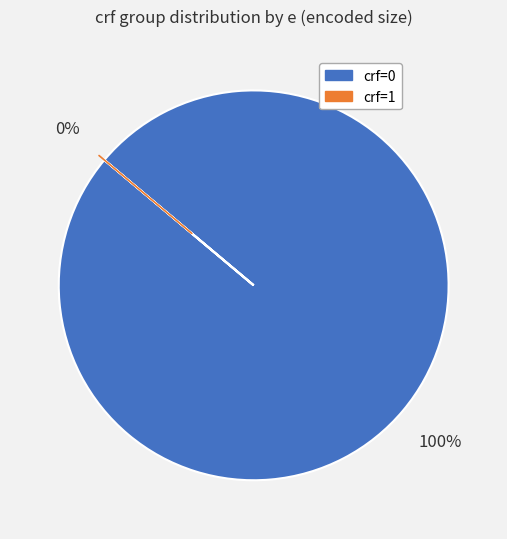

Does crf=1 account for over 50% of the chart?

No